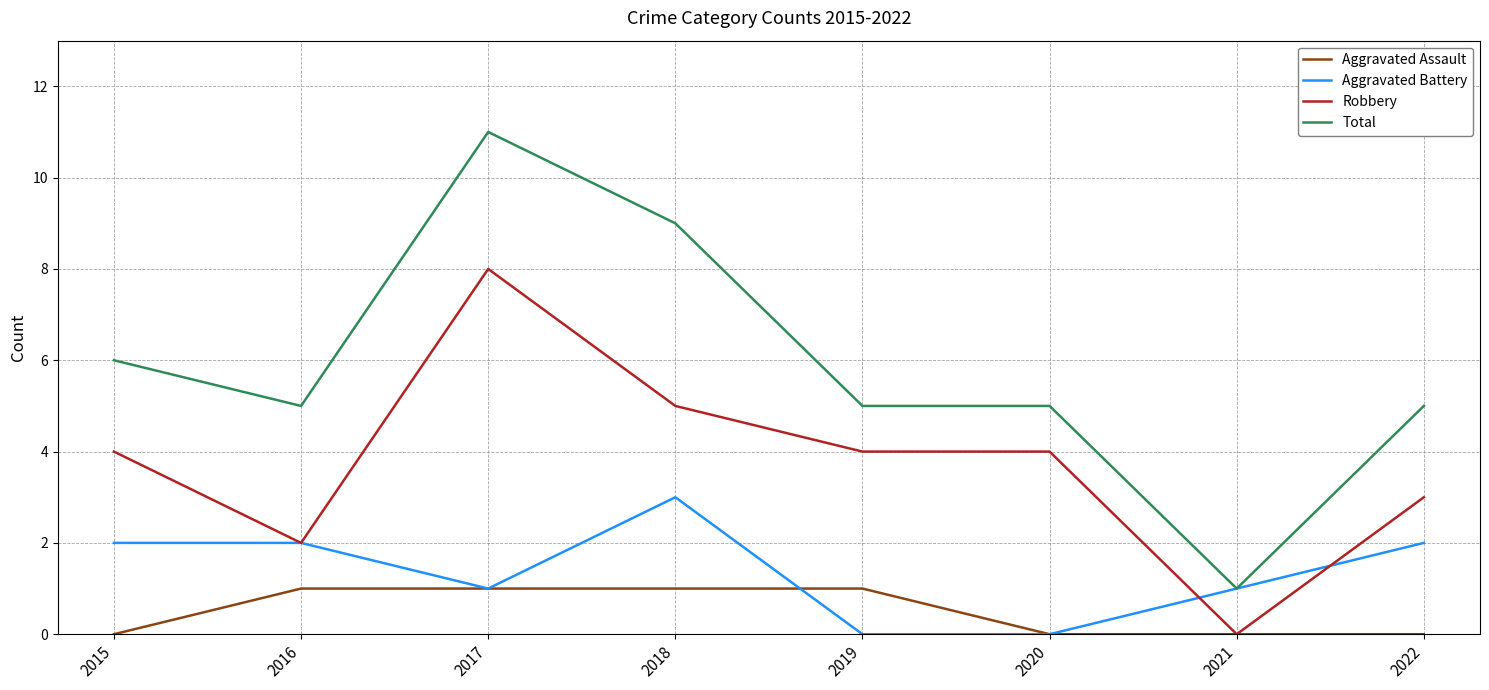

True or false: Aggravated Assault and Aggravated Battery intersect in this chart.

True